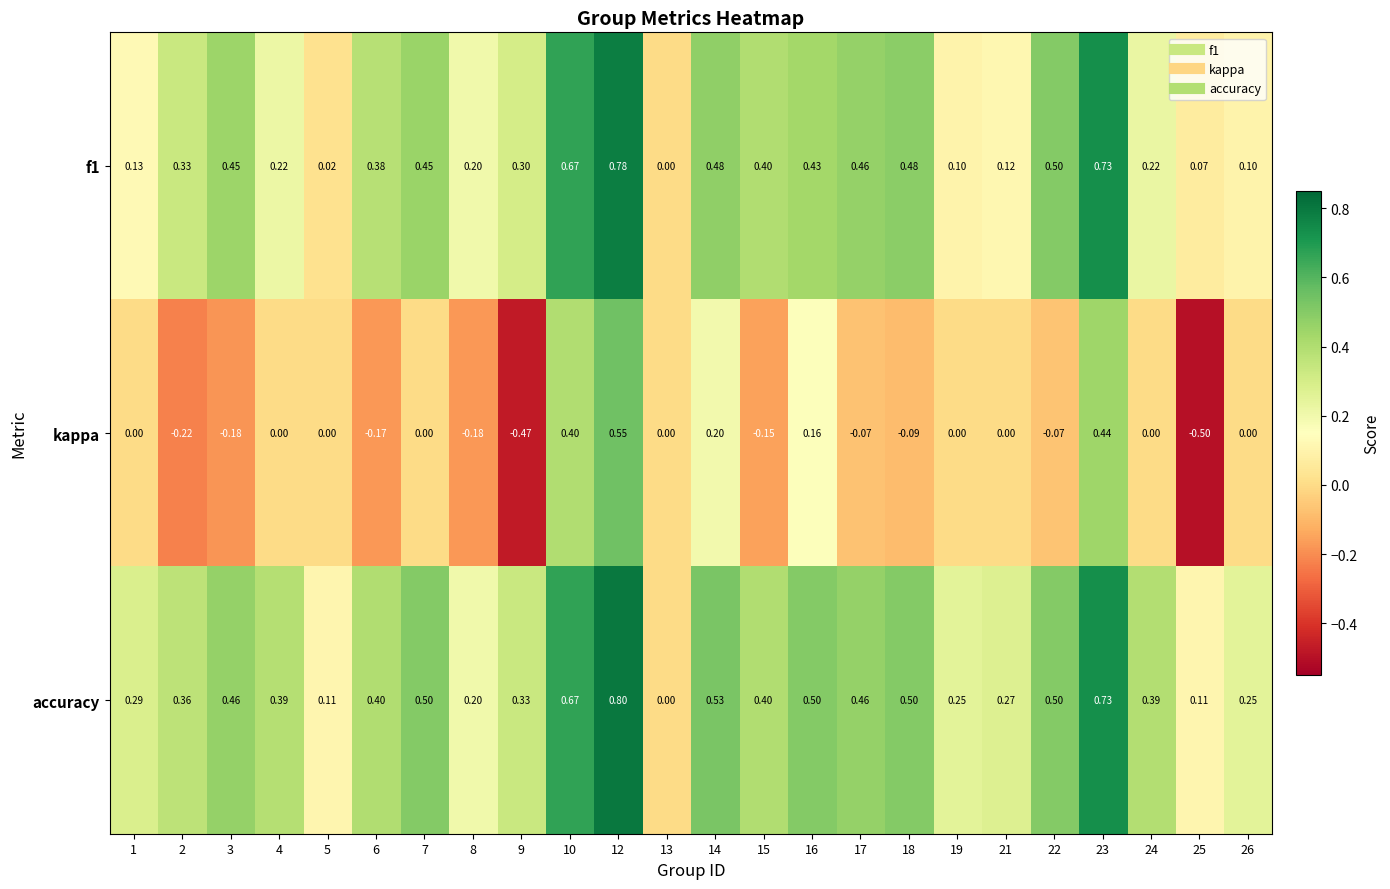

Is the value of kappa at 8 greater than the value of f1 at 10?

No